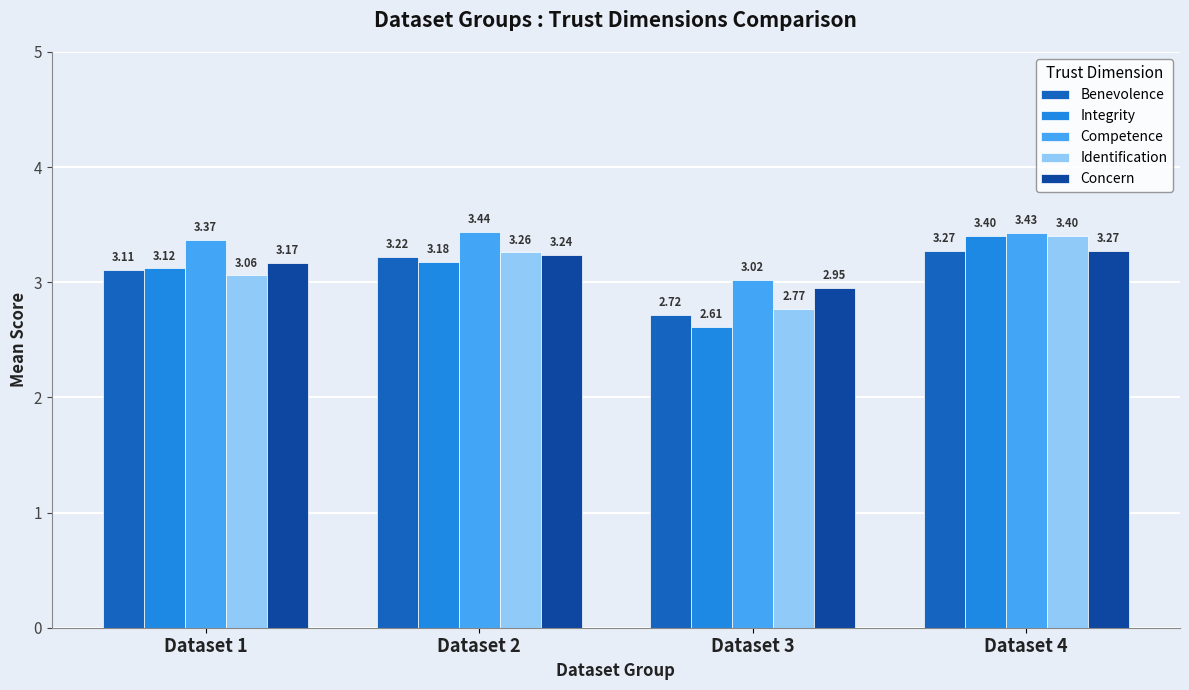

At which label is Competence closest to 3?

Dataset 3